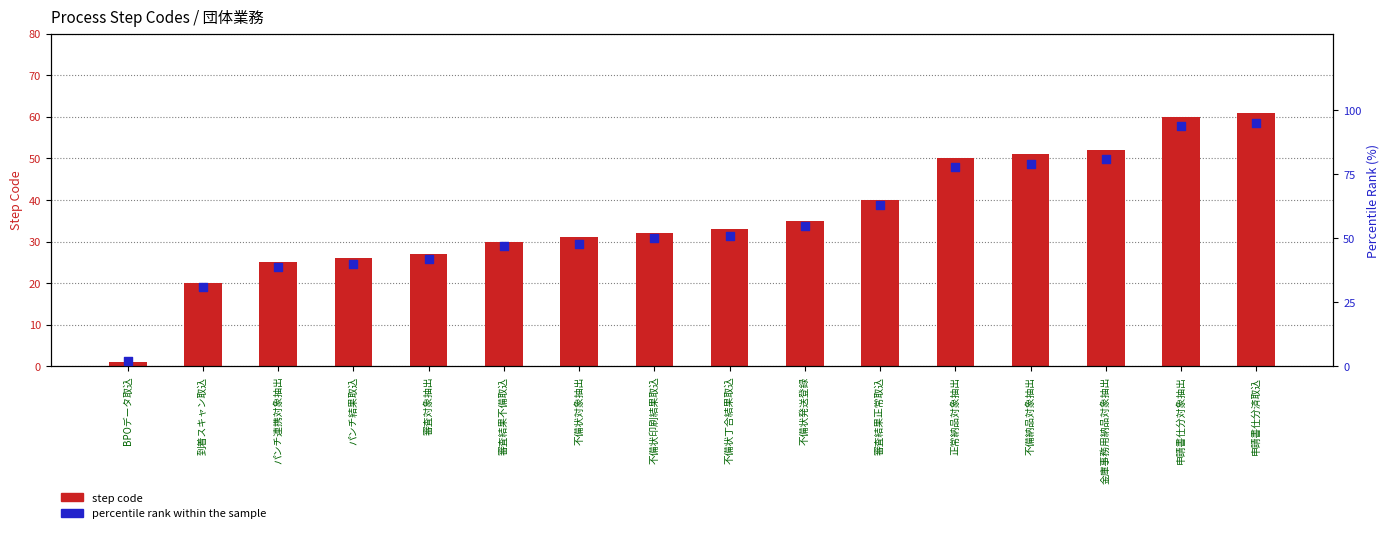

At which category is the sum across all series the highest?

申請書仕分済取込